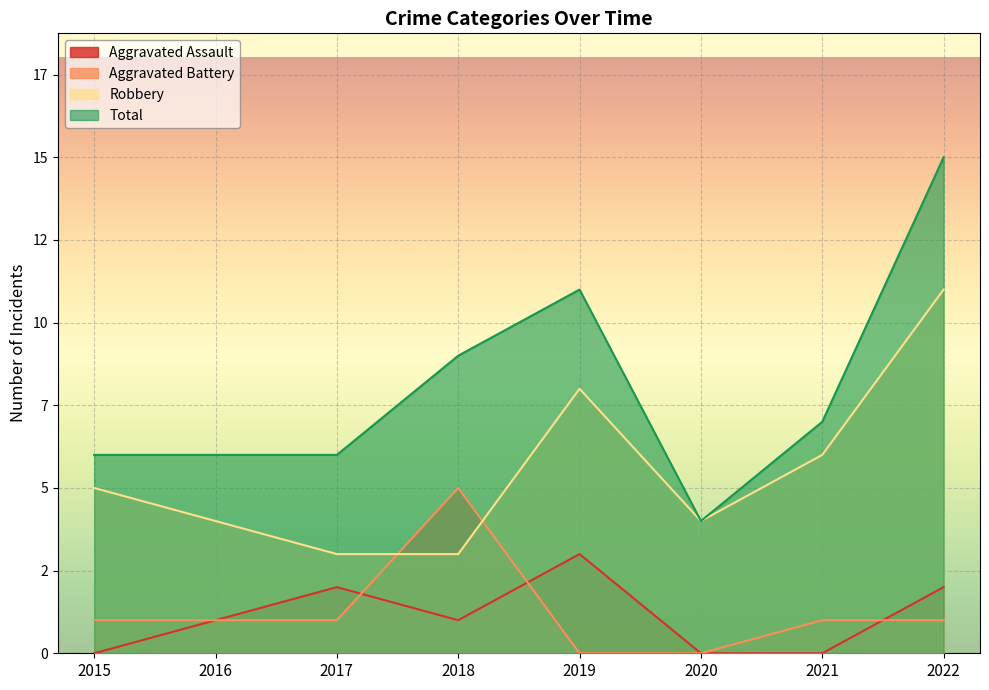

What is the maximum value for Robbery?

11